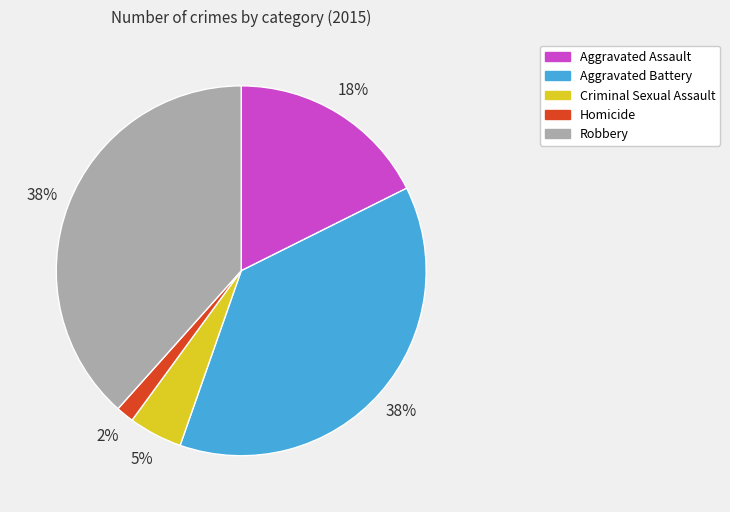

To the nearest percent, what portion does Aggravated Assault represent?

18%